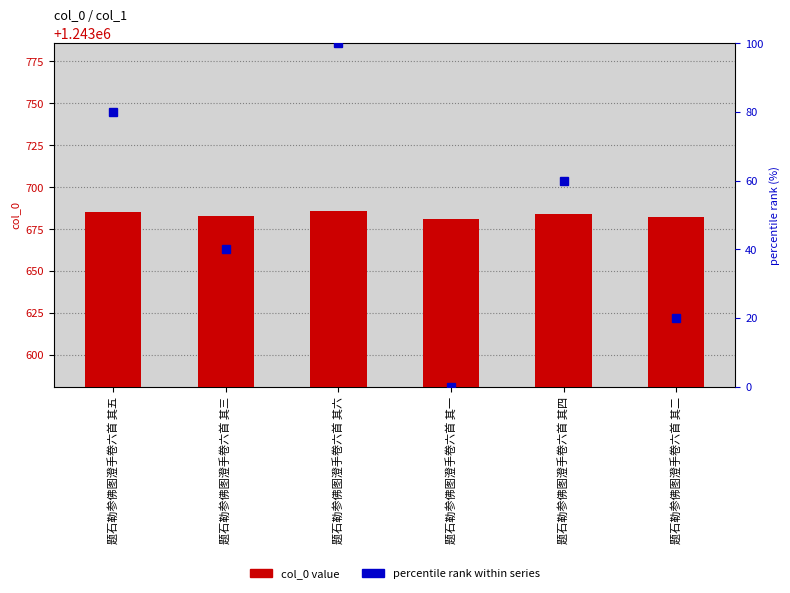

Is the value of percentile rank within series at 题石勒参佛图澄手卷六首 其一 greater than the value of col_0 value at 题石勒参佛图澄手卷六首 其一?

No